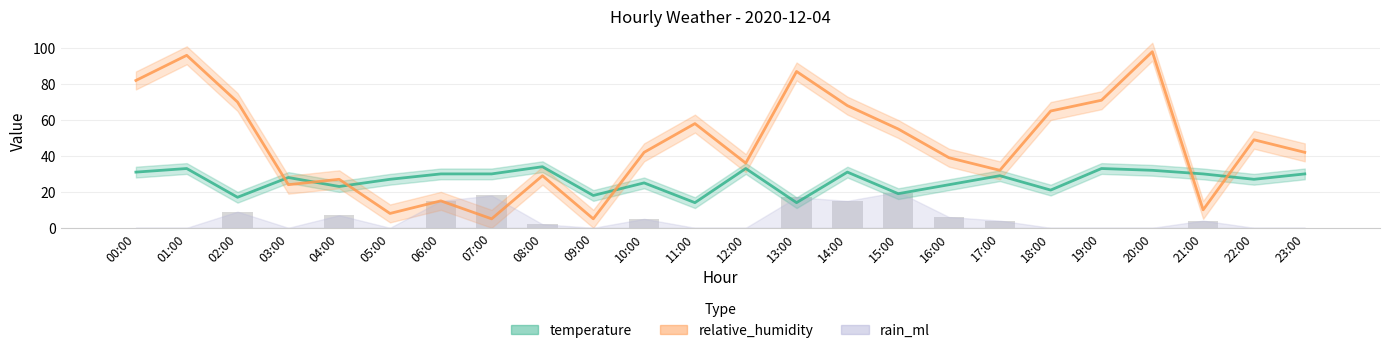

Which series has the largest total across all categories?

relative_humidity